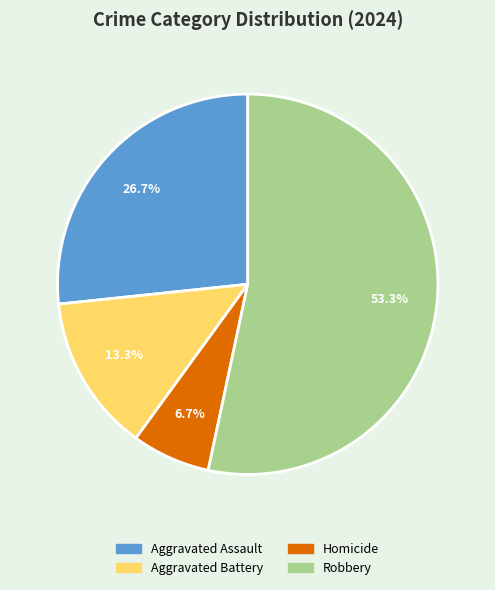

Rank the categories by value from highest to lowest.

Robbery, Aggravated Assault, Aggravated Battery, Homicide